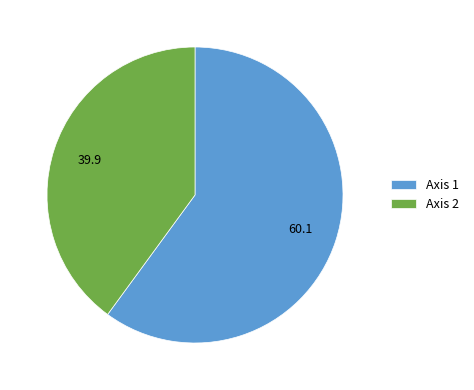

Combined, do Axis 2 and Axis 1 account for over 50%?

Yes